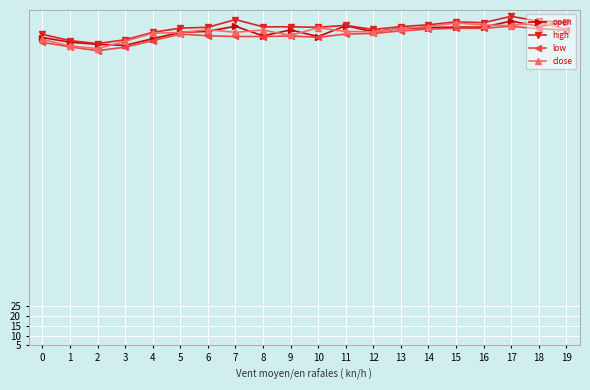

True or false: open has more than 2 points higher than both neighbors.

True